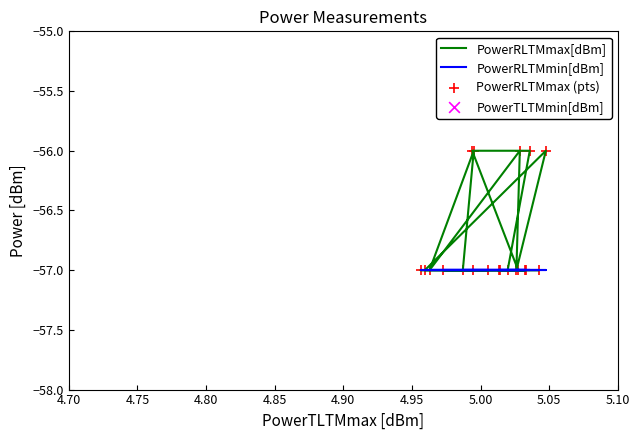

What are all the series names shown in the legend?

PowerRLTMmax[dBm], PowerRLTMmin[dBm], PowerRLTMmax (pts), PowerTLTMmin[dBm]